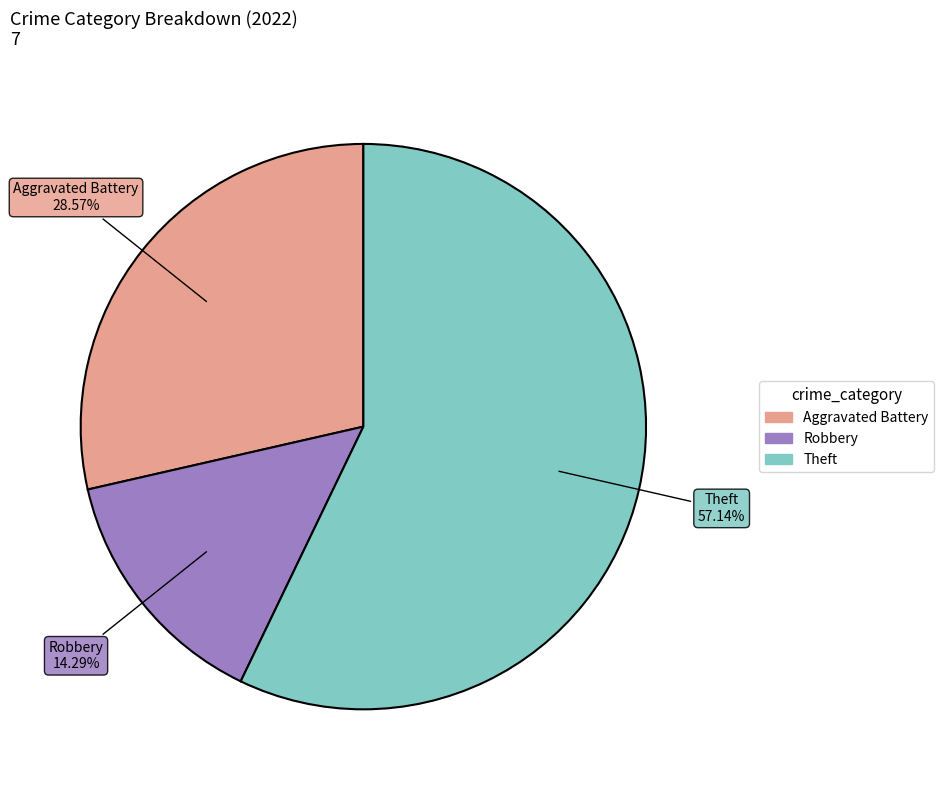

How many segments does this pie chart have?

3